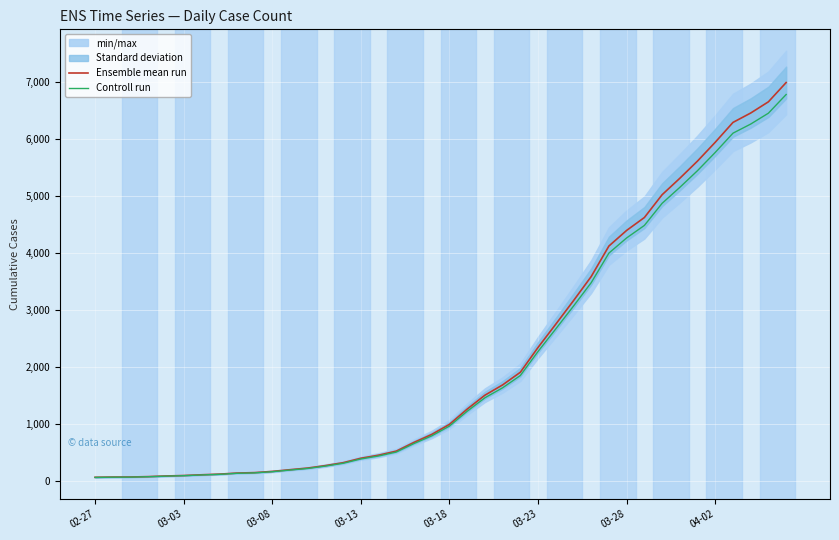

At which category does the chart reach its peak across all series?

39